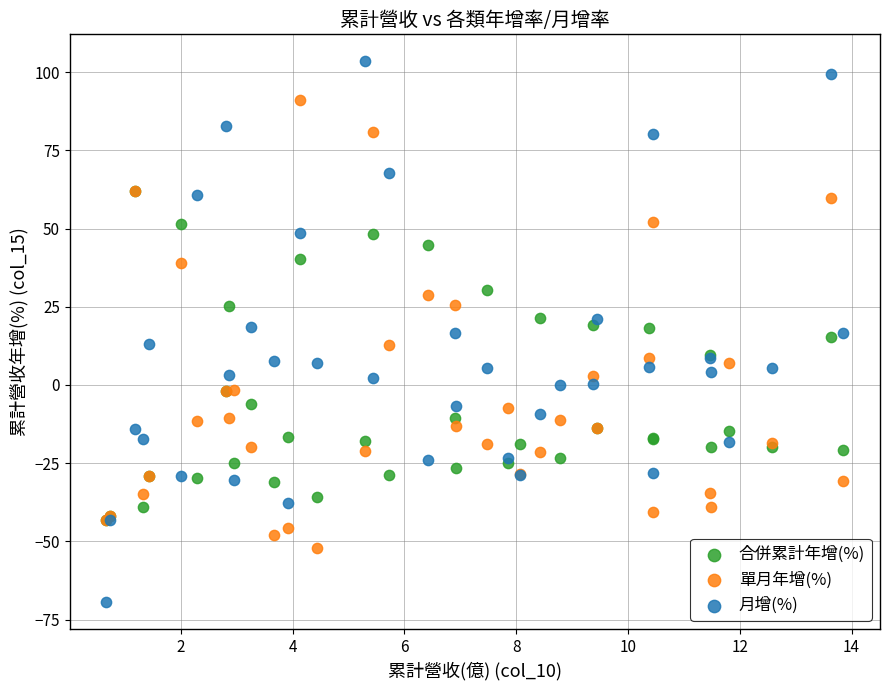

Which series reaches the maximum Y coordinate?

月增(%)